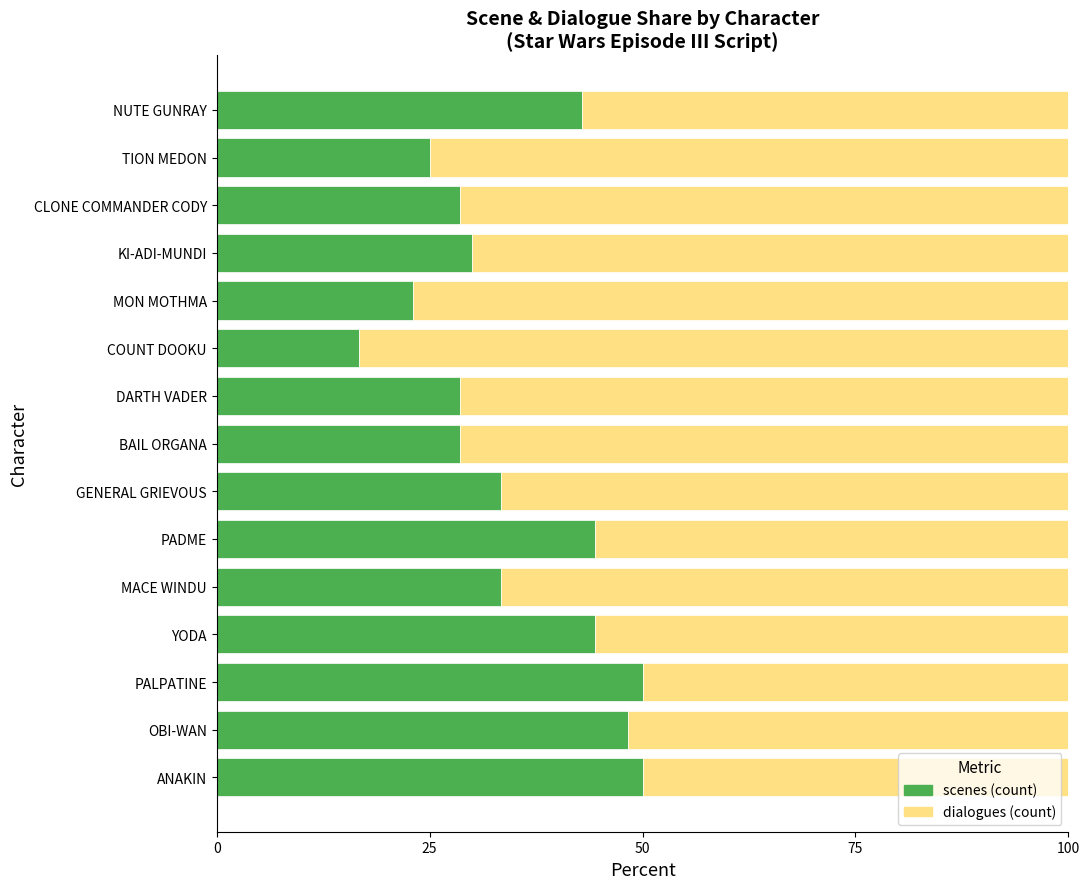

Read the scenes (count) value at DARTH VADER.

28.6